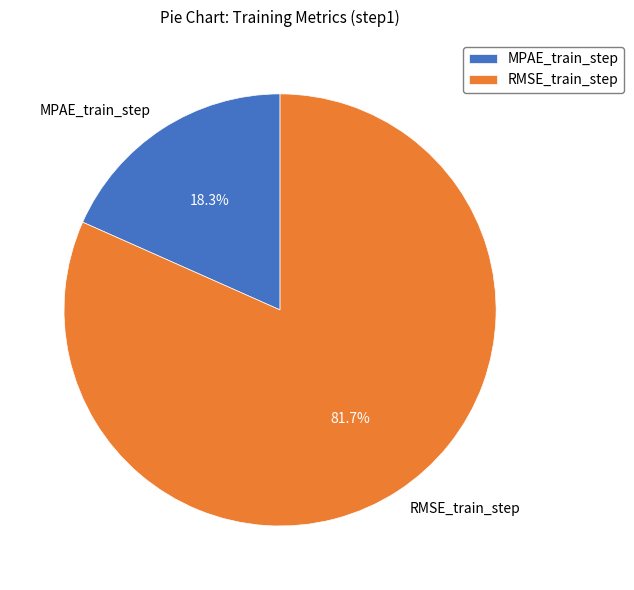

Between MPAE_train_step and RMSE_train_step, which is larger?

RMSE_train_step